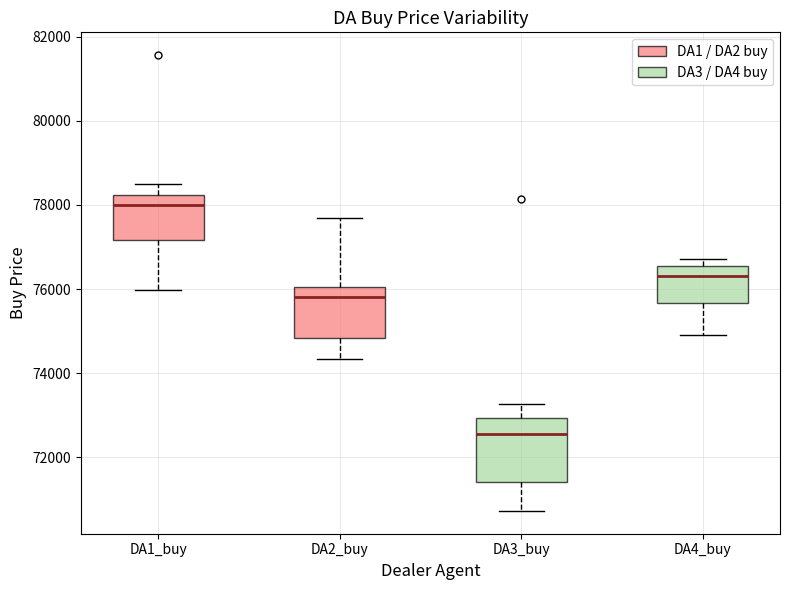

Which box's median line is the lowest?

DA3_buy